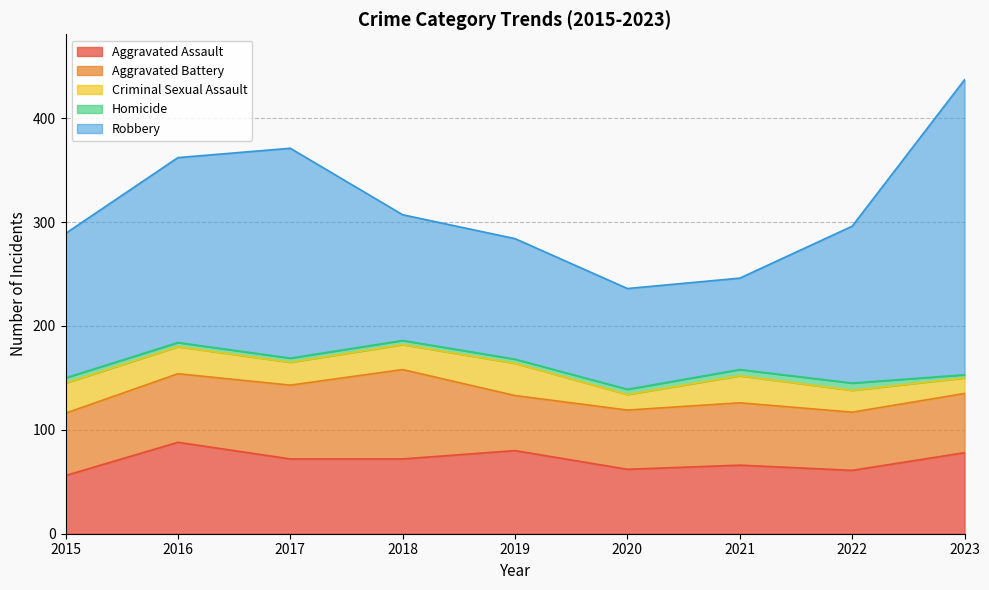

Between 2022 and 2021, which is larger?

2021